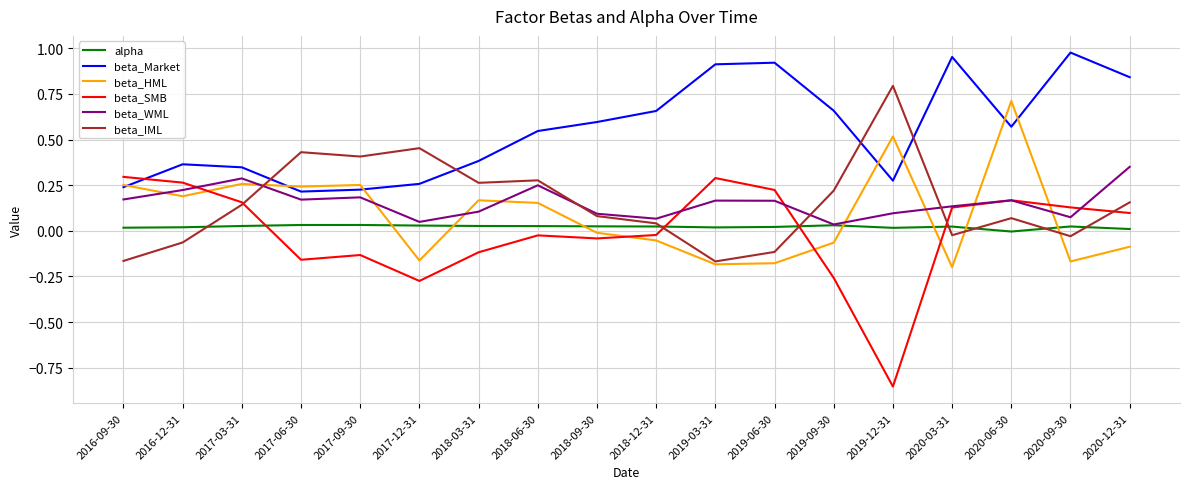

At which category is the sum across all series the highest?

2020-06-30